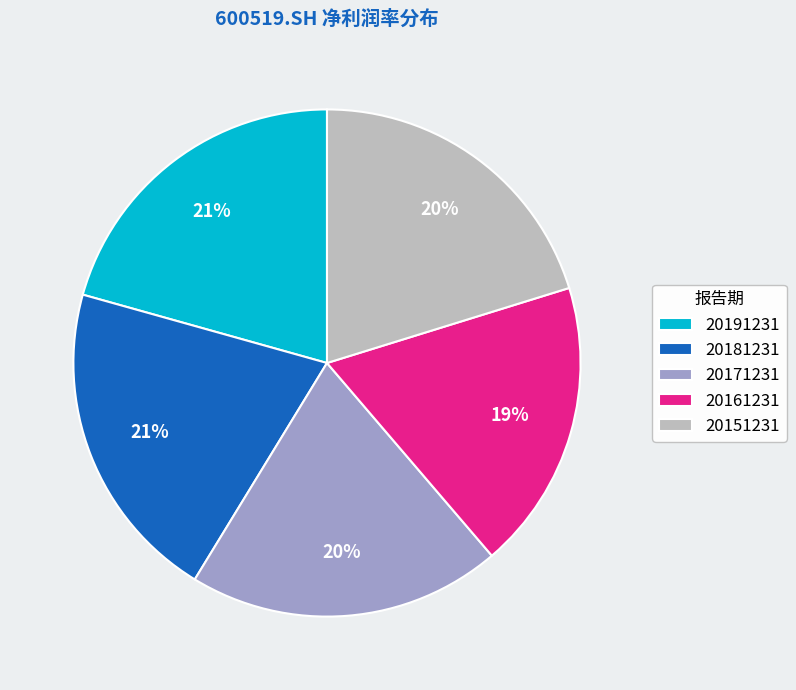

To the nearest percent, what portion does 20171231 represent?

20%